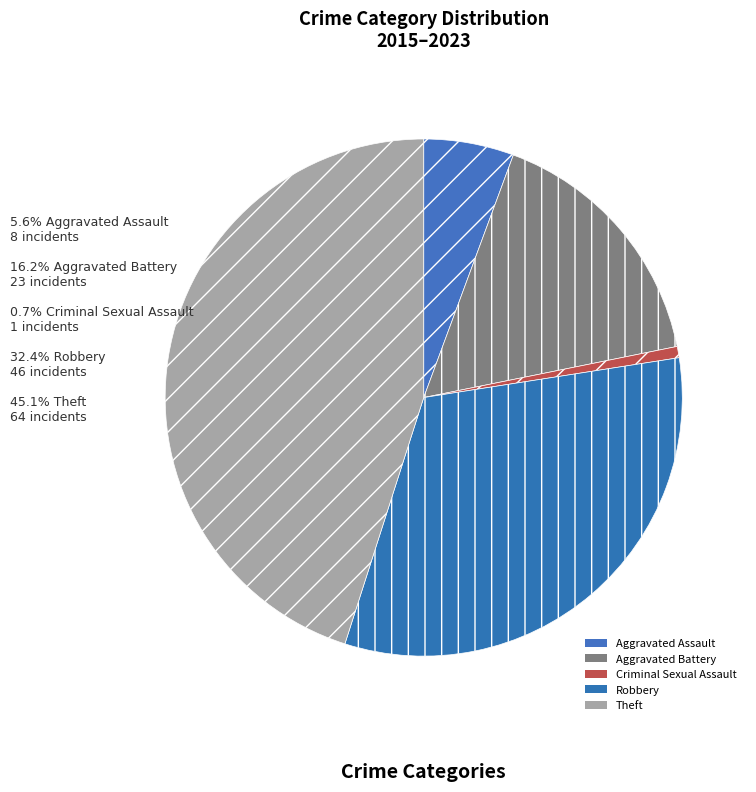

Which category has the biggest portion of the pie?

Theft